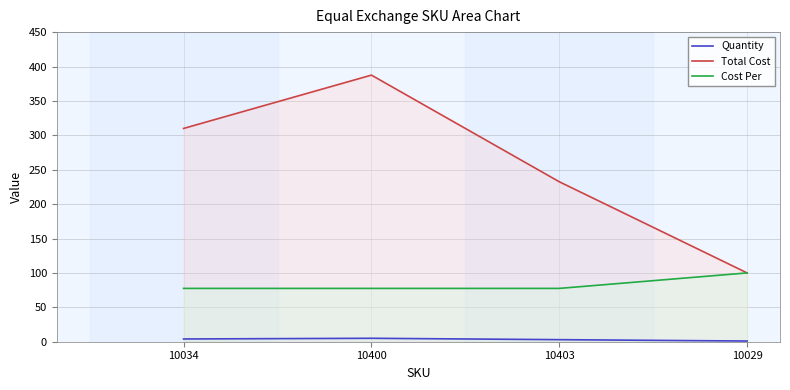

At which label does Quantity reach its minimum?

10029